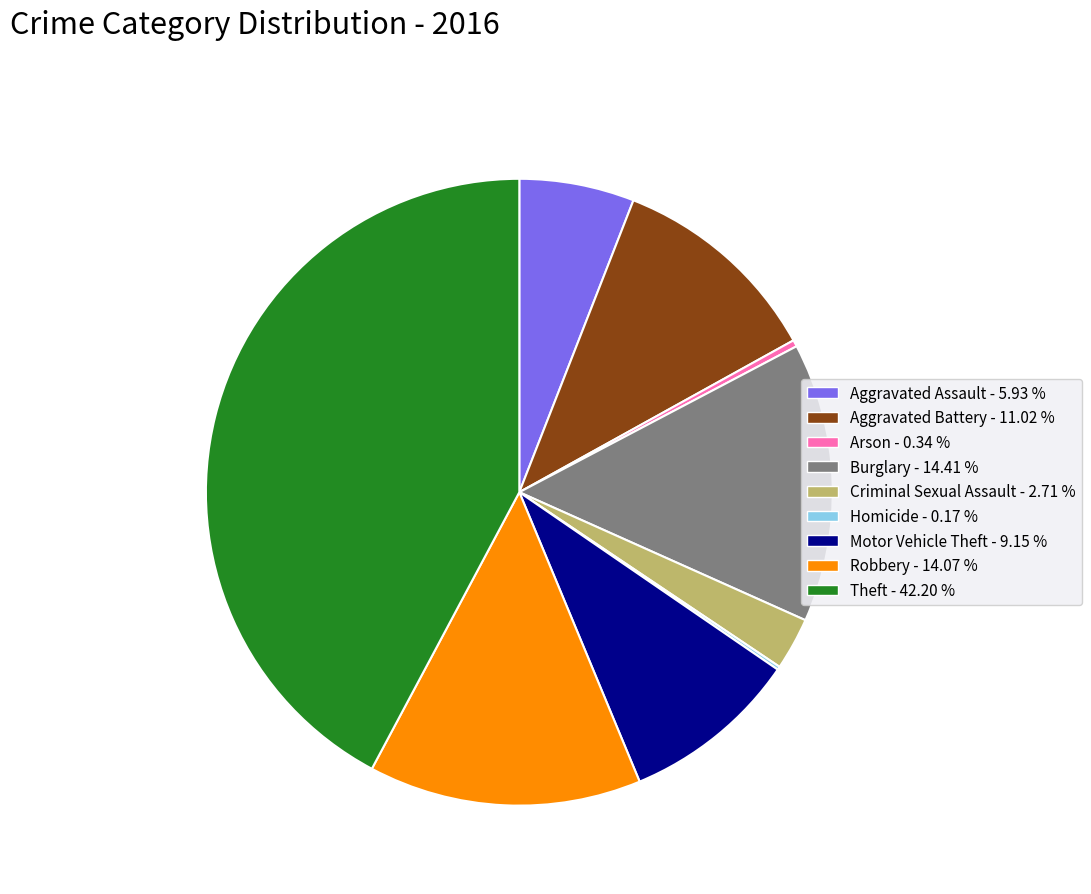

Is Burglary the majority of the pie?

No